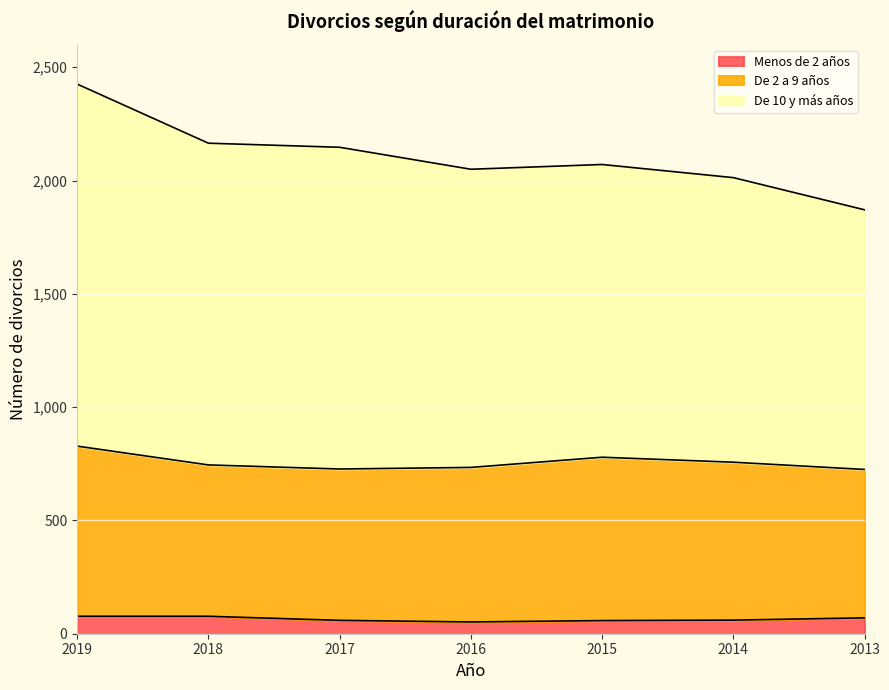

At how many categories does at least one series exceed 1816?

7